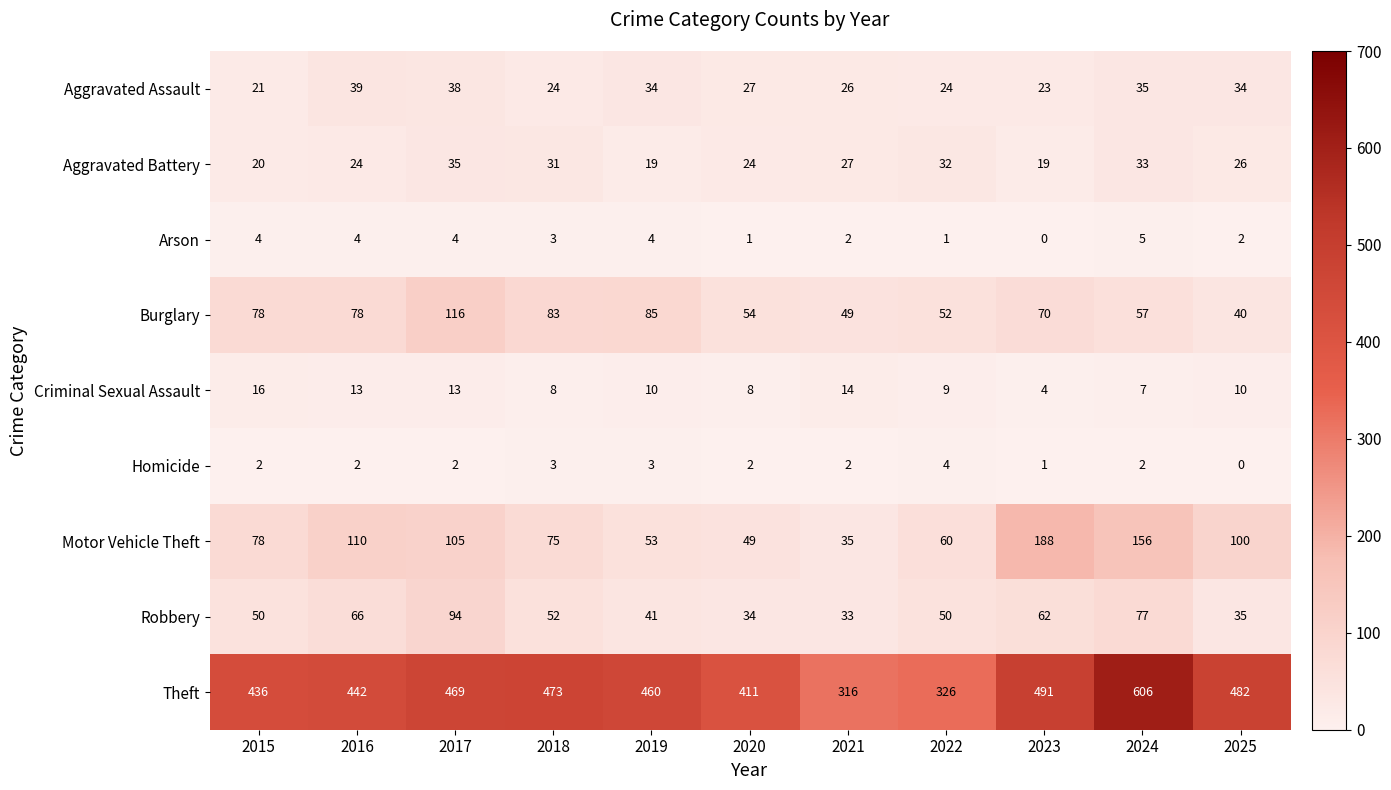

What is the approximate value of Motor Vehicle Theft at 2019?

53